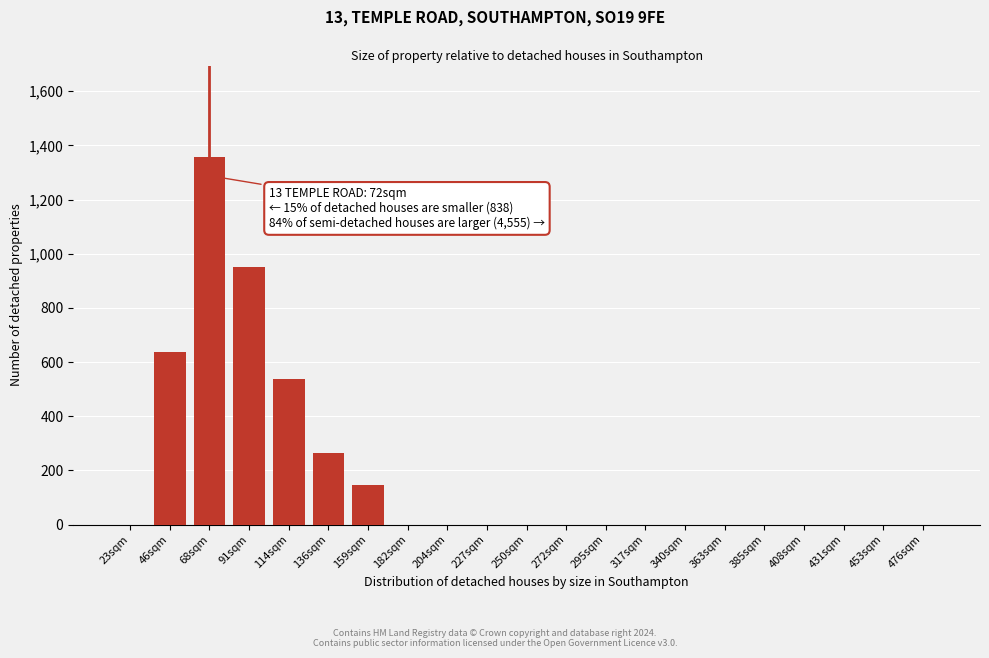

Reading left to right, list all the values displayed in this chart.

23sqm=0	46sqm=638	68sqm=1356	91sqm=953	114sqm=536	136sqm=265	159sqm=148	182sqm=0	204sqm=0	227sqm=0	250sqm=0	272sqm=0	295sqm=0	317sqm=0	340sqm=0	363sqm=0	385sqm=0	408sqm=0	431sqm=0	453sqm=0	476sqm=0